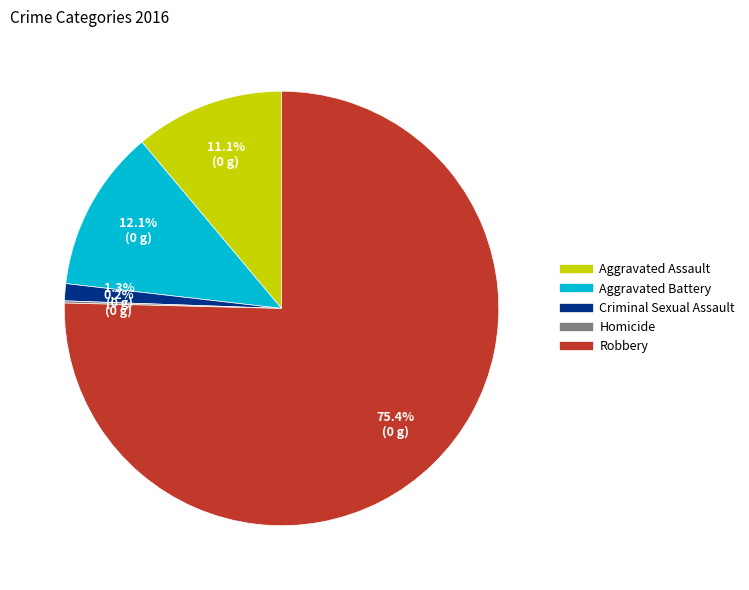

How much of the chart is everything except Criminal Sexual Assault?

98.7%